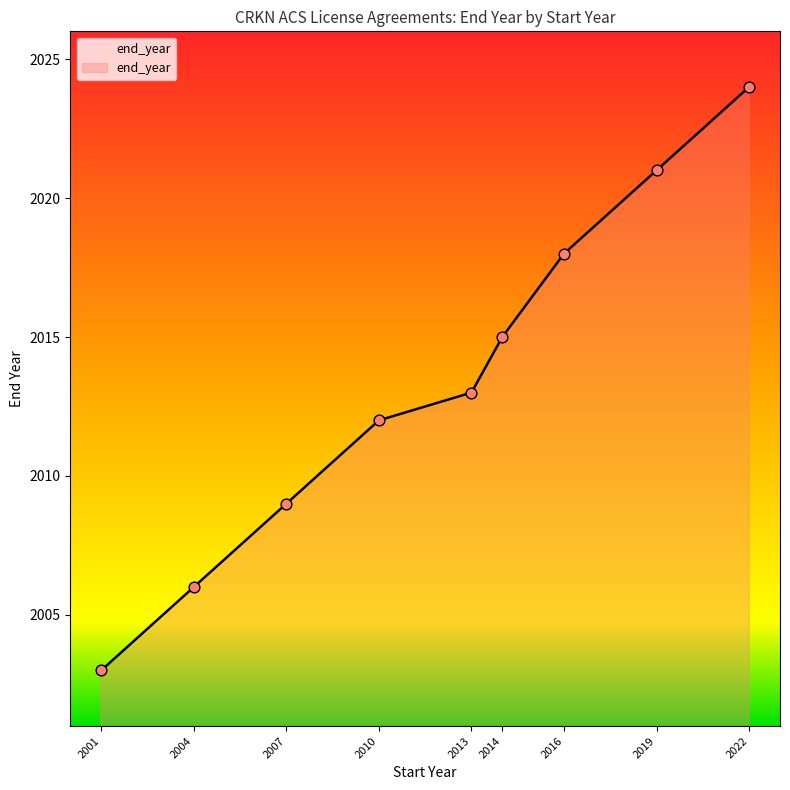

What is the change in value from 2007 to 2014?

+6